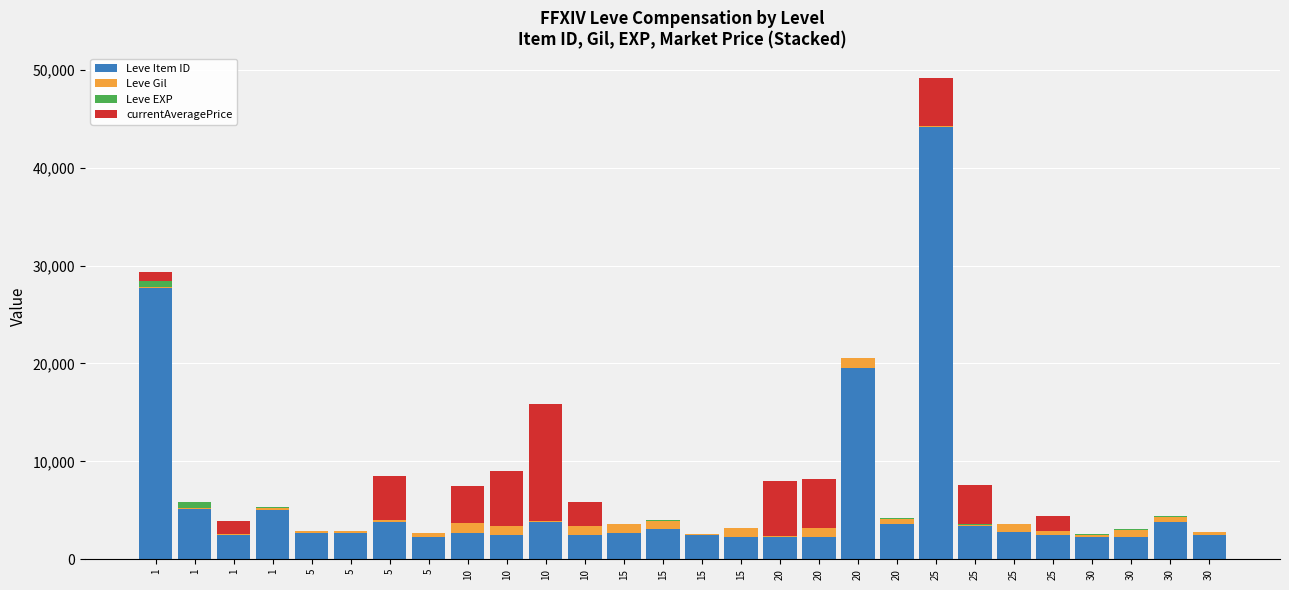

What are all the series names shown in the legend?

Leve Item ID, Leve Gil, Leve EXP, currentAveragePrice